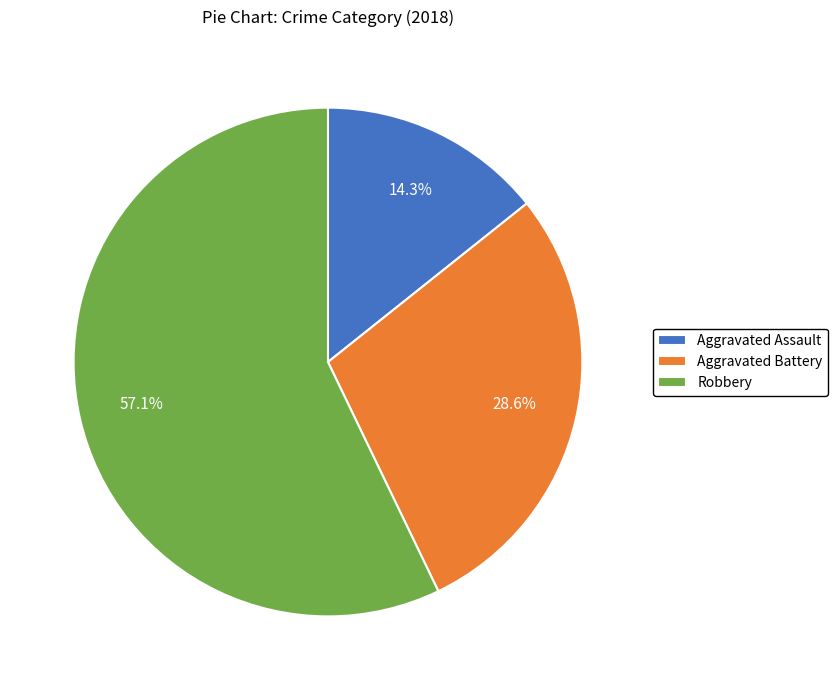

Which slice is the largest?

Robbery